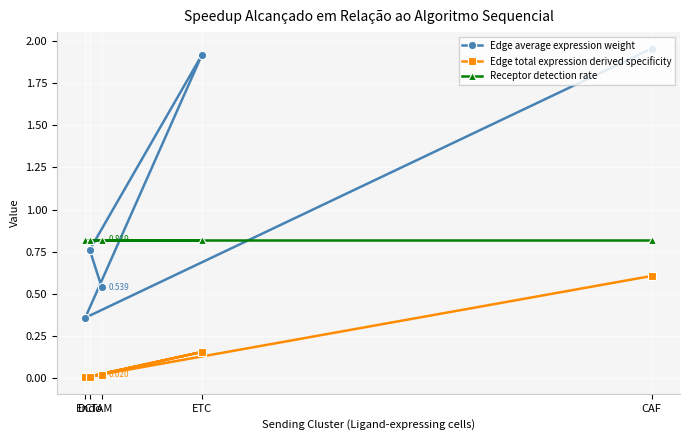

Is the value of Receptor detection rate at Endo greater than the value of Edge total expression derived specificity at CAF?

Yes